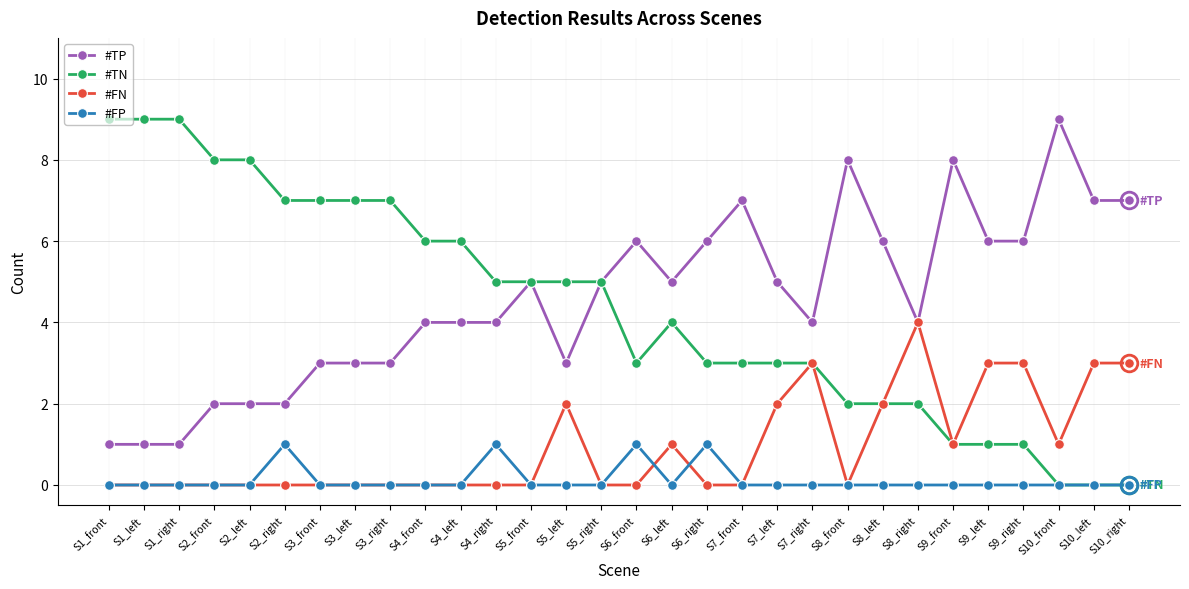

Between S3_left and S8_right, which series saw the biggest shift?

#TN